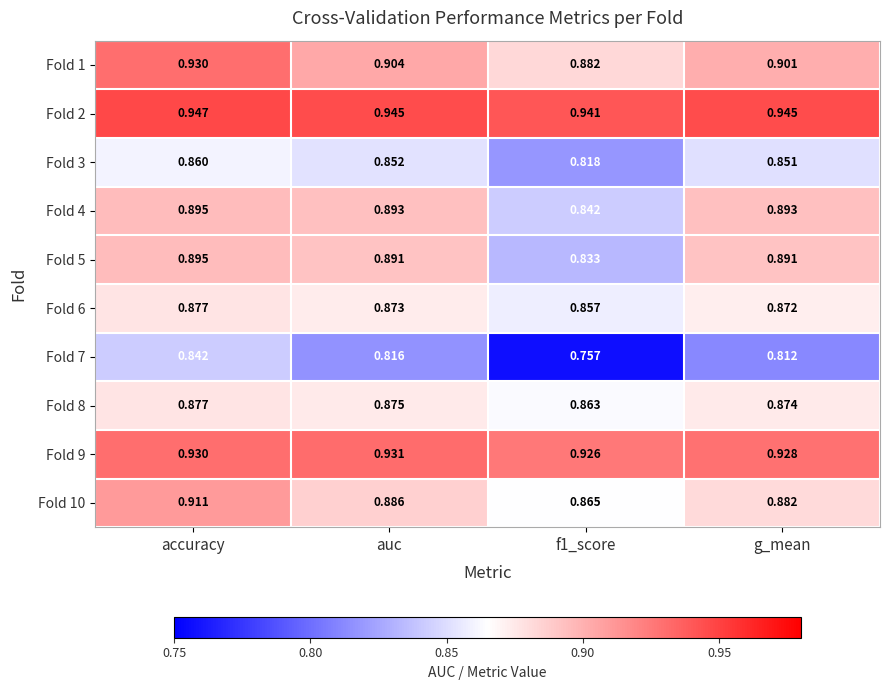

Is the value of Fold 7 at g_mean greater than the value of Fold 5 at accuracy?

No